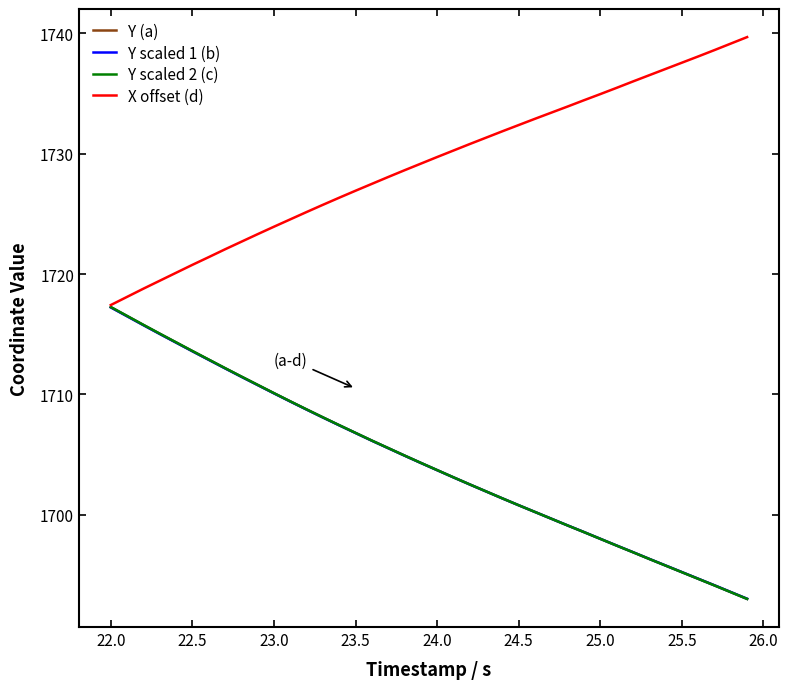

Which series has the largest total across all categories?

X offset (d)